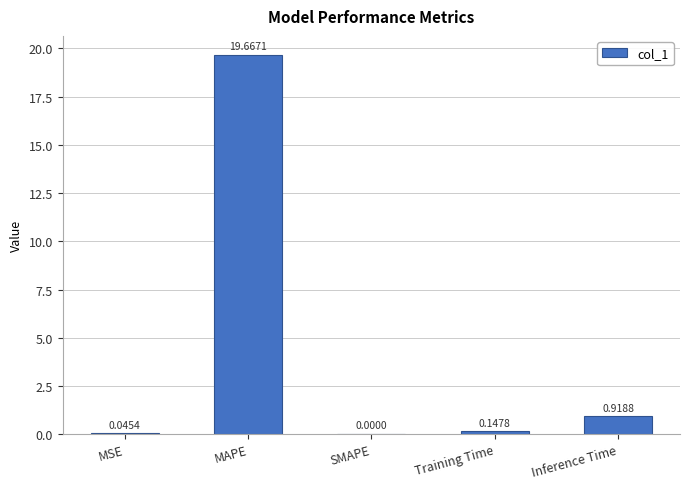

What is the sum of the values at MAPE and SMAPE?

19.7